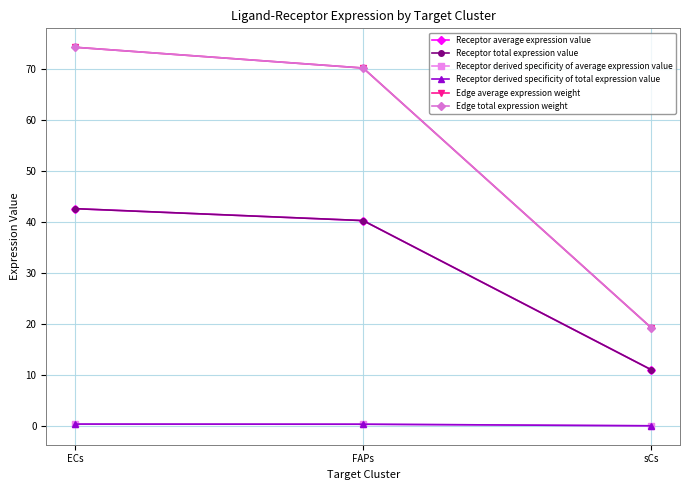

True or false: Receptor derived specificity of average expression value has a value of 0.4 at FAPs.

True